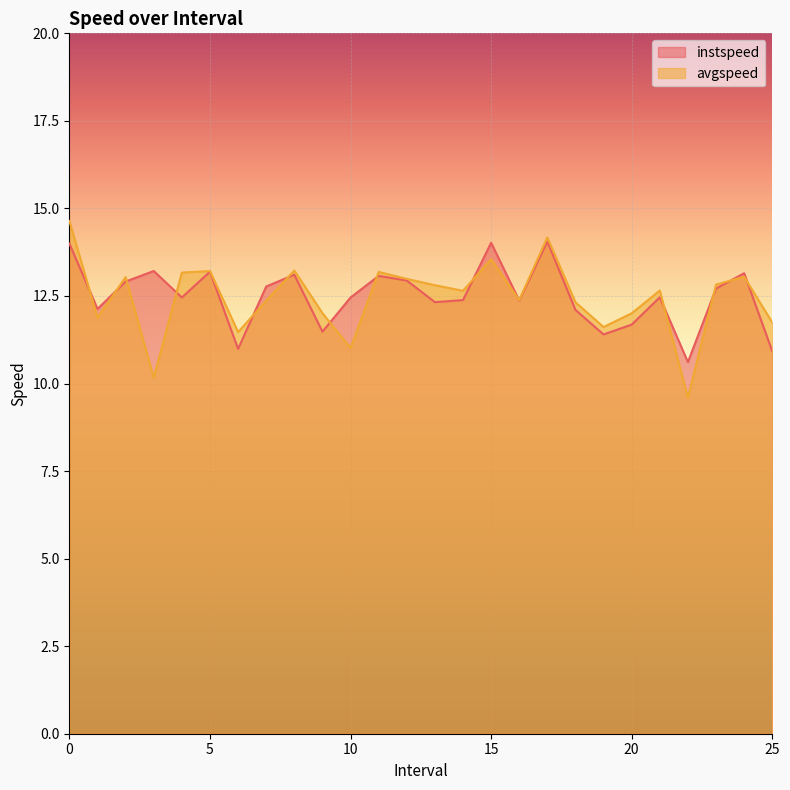

At which category does instspeed reach its first local valley?

1.0